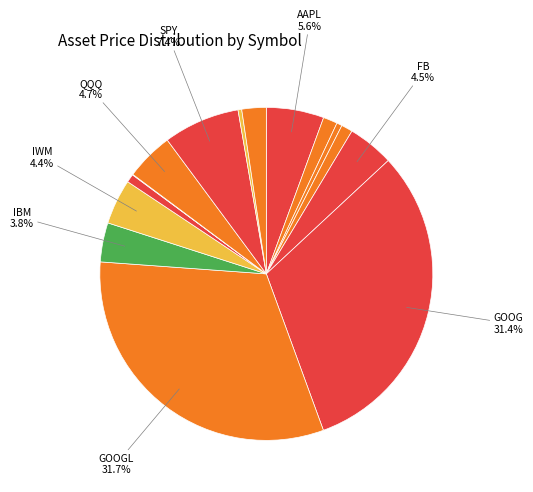

Does any single category account for the majority?

No